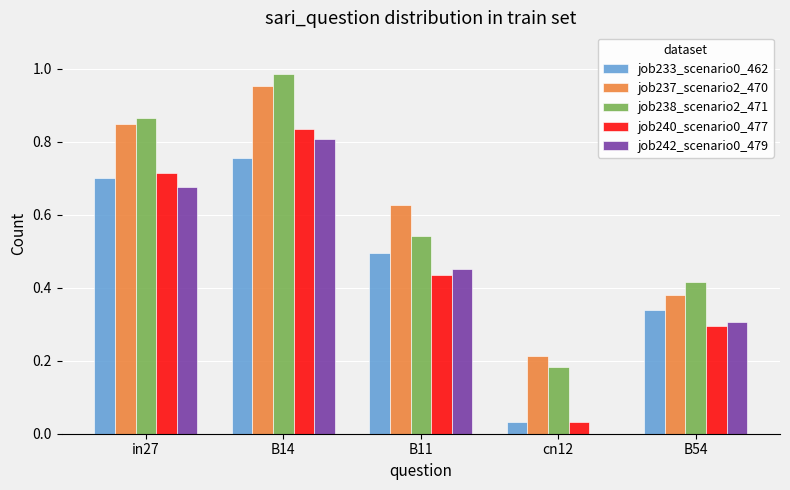

What is the sum of all job240_scenario0_477 values?

2.3